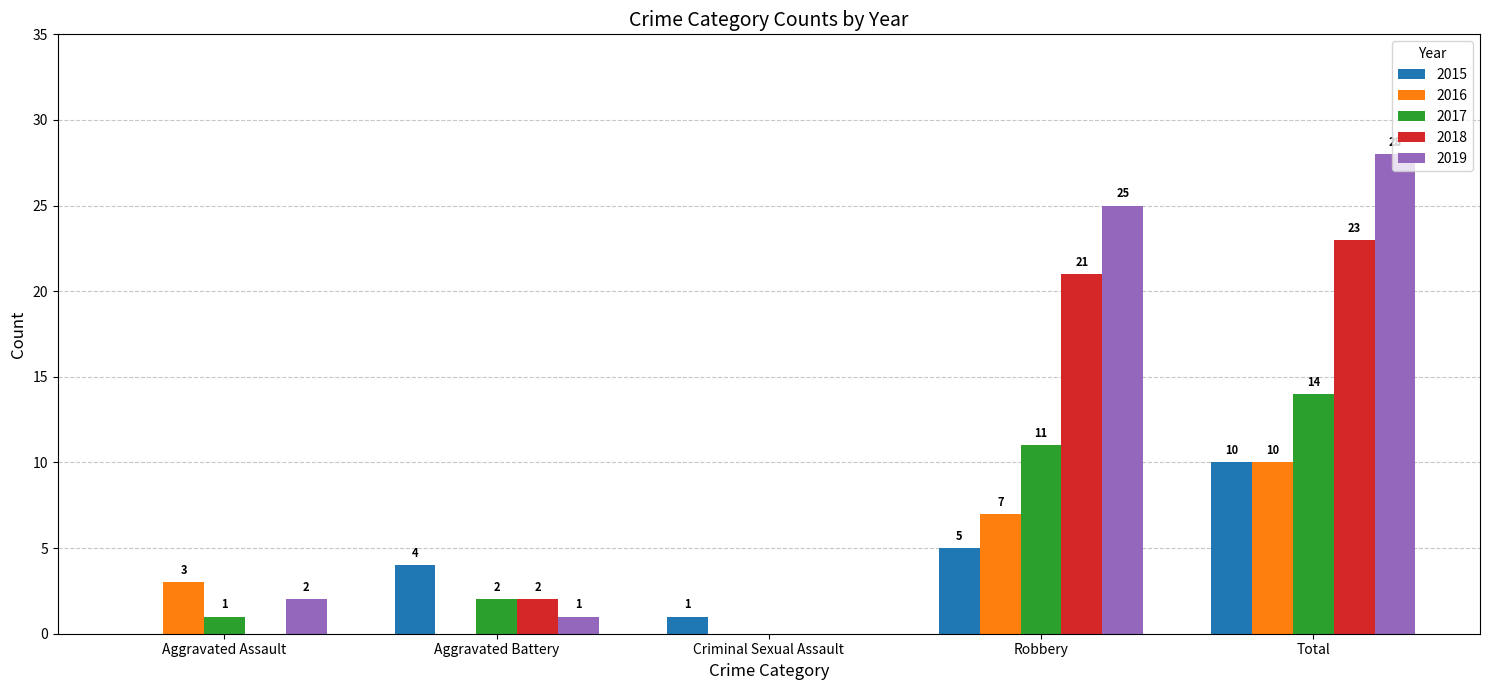

What is the total value across all series at Aggravated Battery?

9